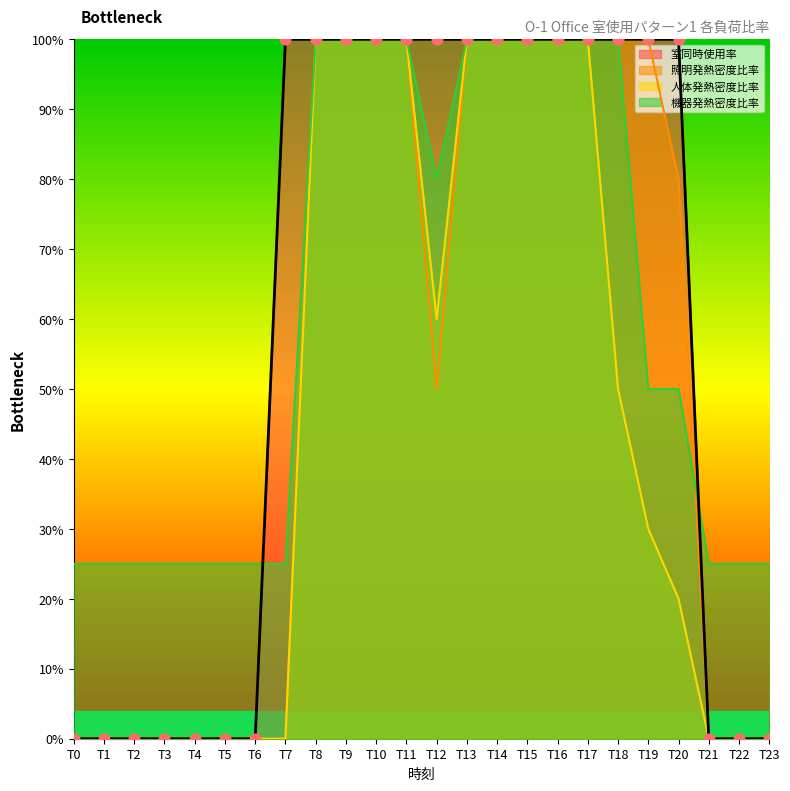

Which series reaches the minimum Y coordinate?

室同時使用率